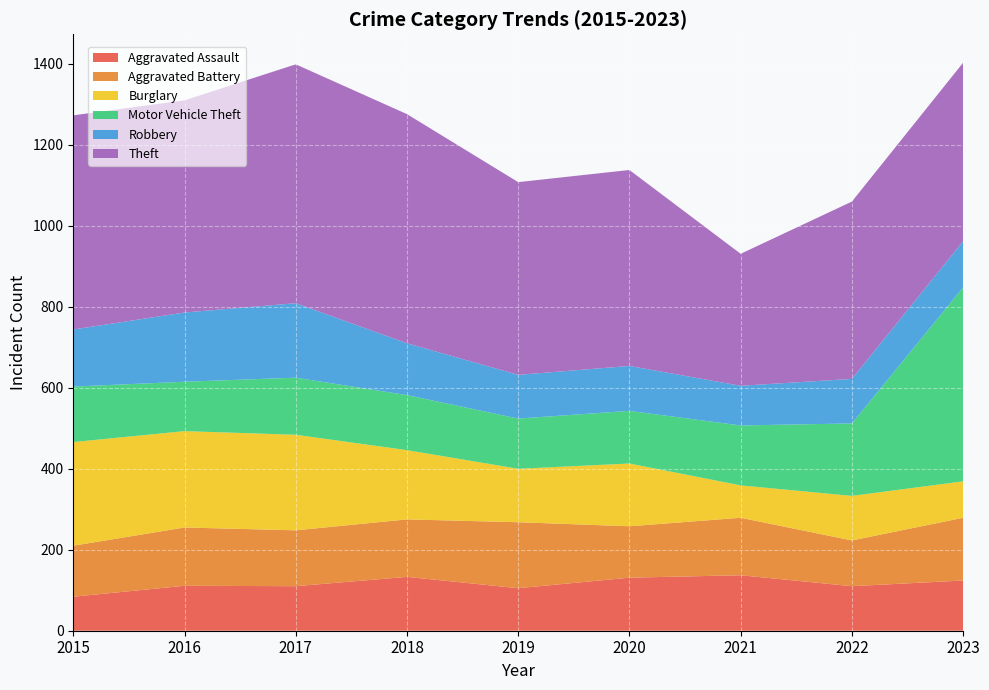

Reading right to left, list all the values displayed in this chart.

Aggravated Assault: 124	110	137	131	105	133	110	111	84
Aggravated Battery: 155	113	142	127	163	142	138	144	126
Burglary: 90	110	80	155	132	171	236	238	256
Motor Vehicle Theft: 479	179	148	130	124	136	141	122	137
Robbery: 114	110	98	111	108	128	184	171	141
Theft: 441	438	326	484	476	566	590	524	529